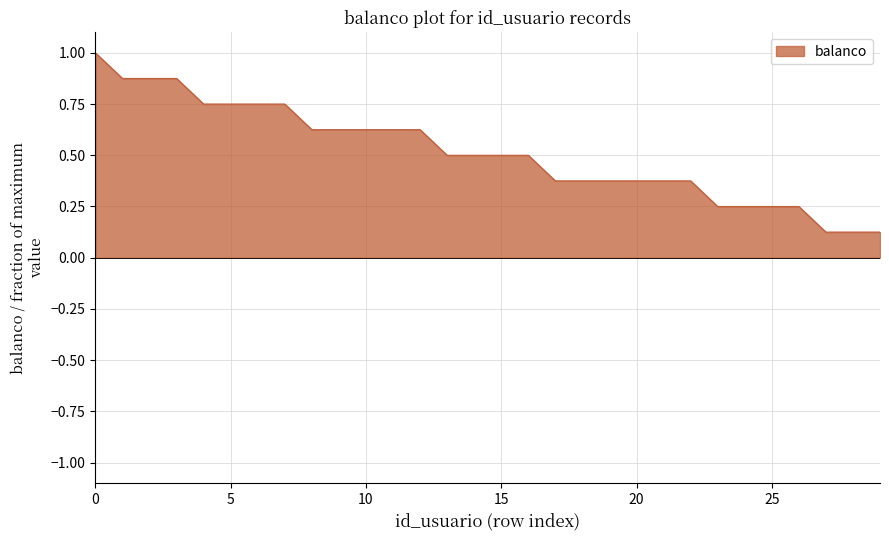

How many lines are shown in the chart?

1